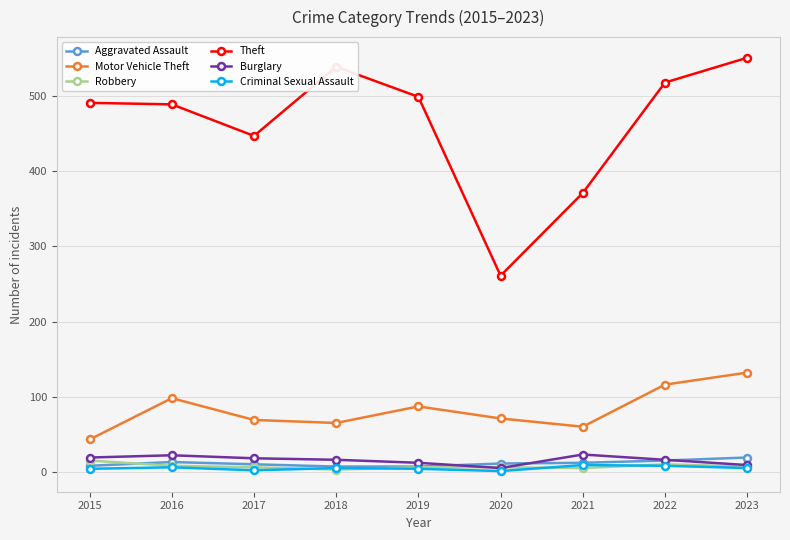

Is this an area chart (filled region under the line)?

No